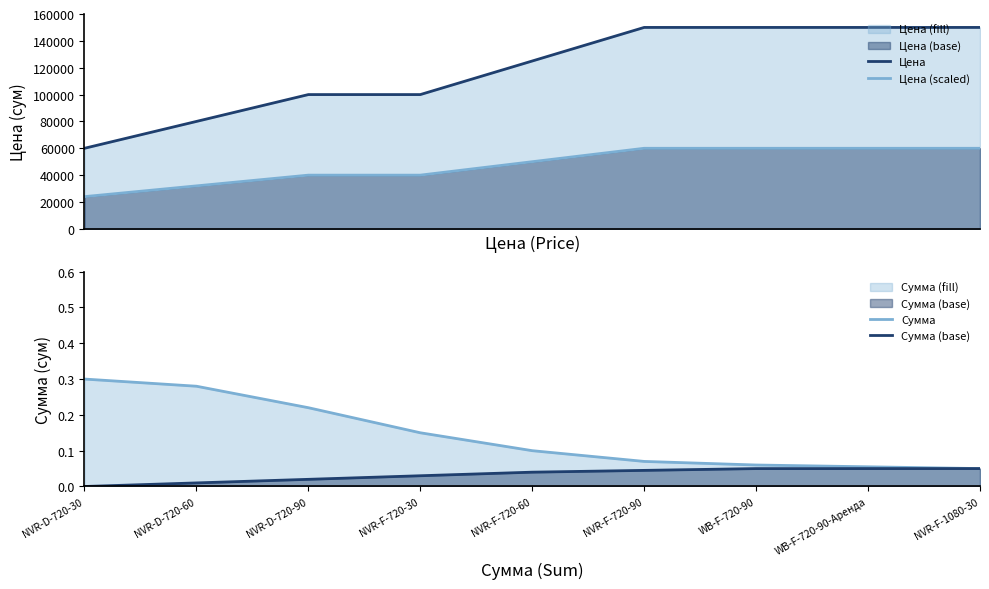

At which label does Цена (scaled) reach its minimum?

NVR-D-720-30